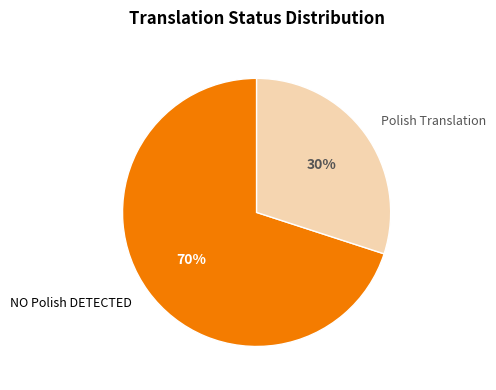

How many slices are in this pie chart?

2